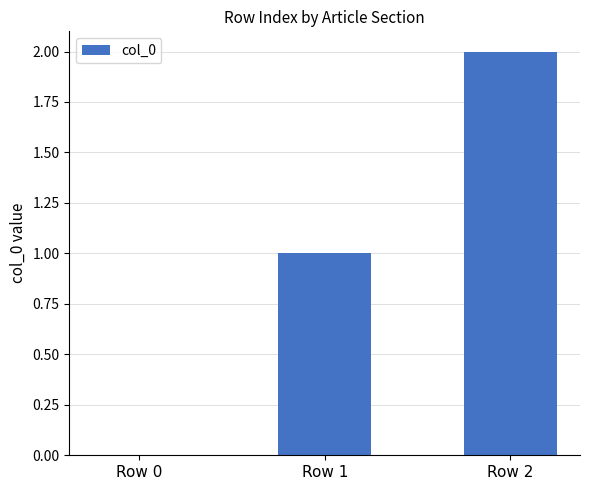

What is the sum of all values?

3